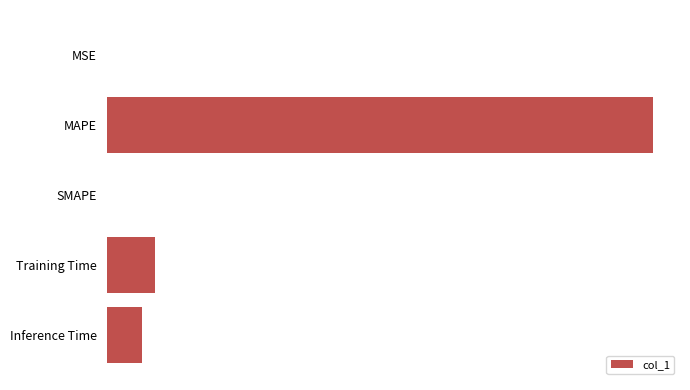

Are the bars horizontal?

Yes